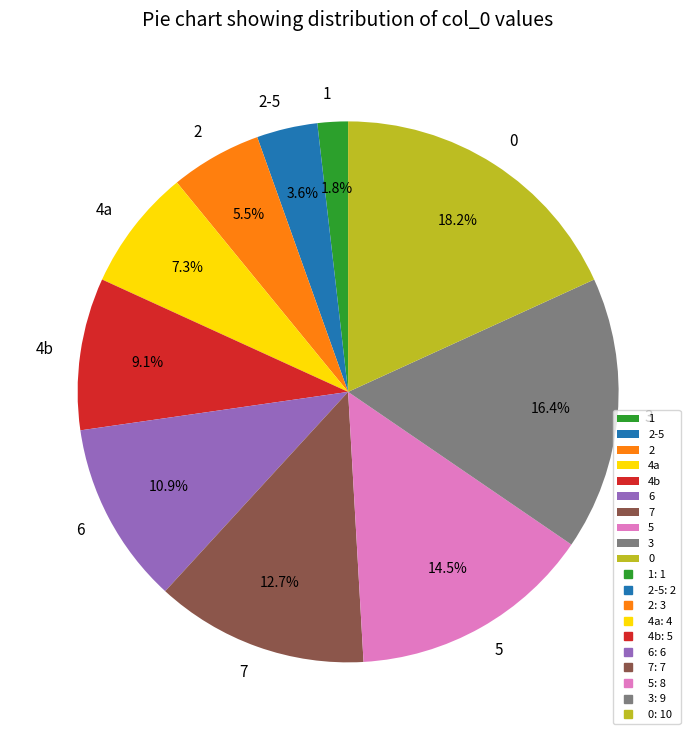

Is there any slice that represents more than half of the pie?

No